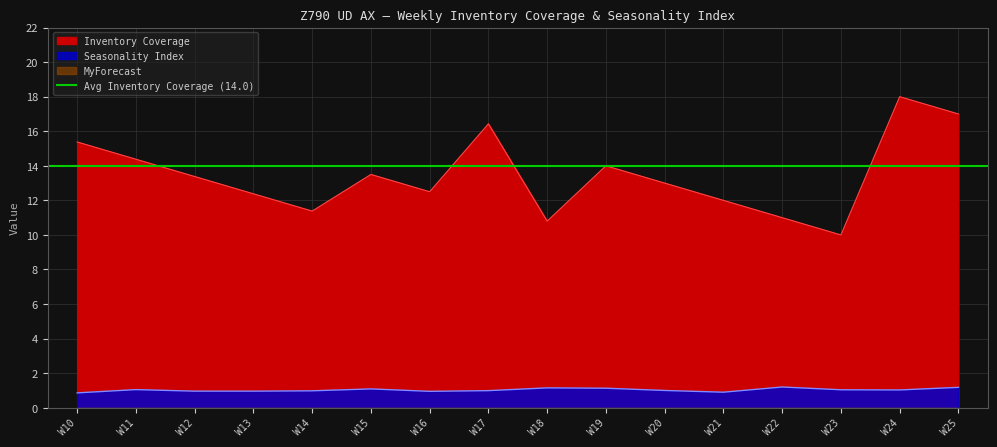

Which label corresponds to the smallest value in the chart?

W10